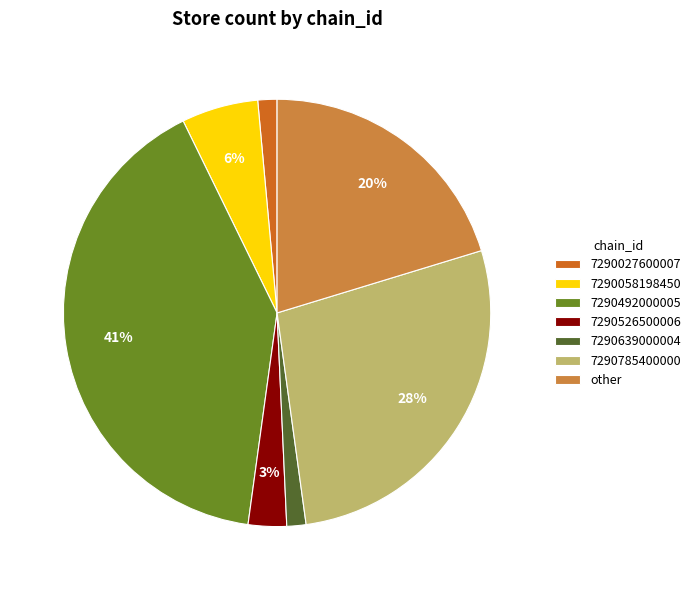

Count the number of slices in the pie.

7